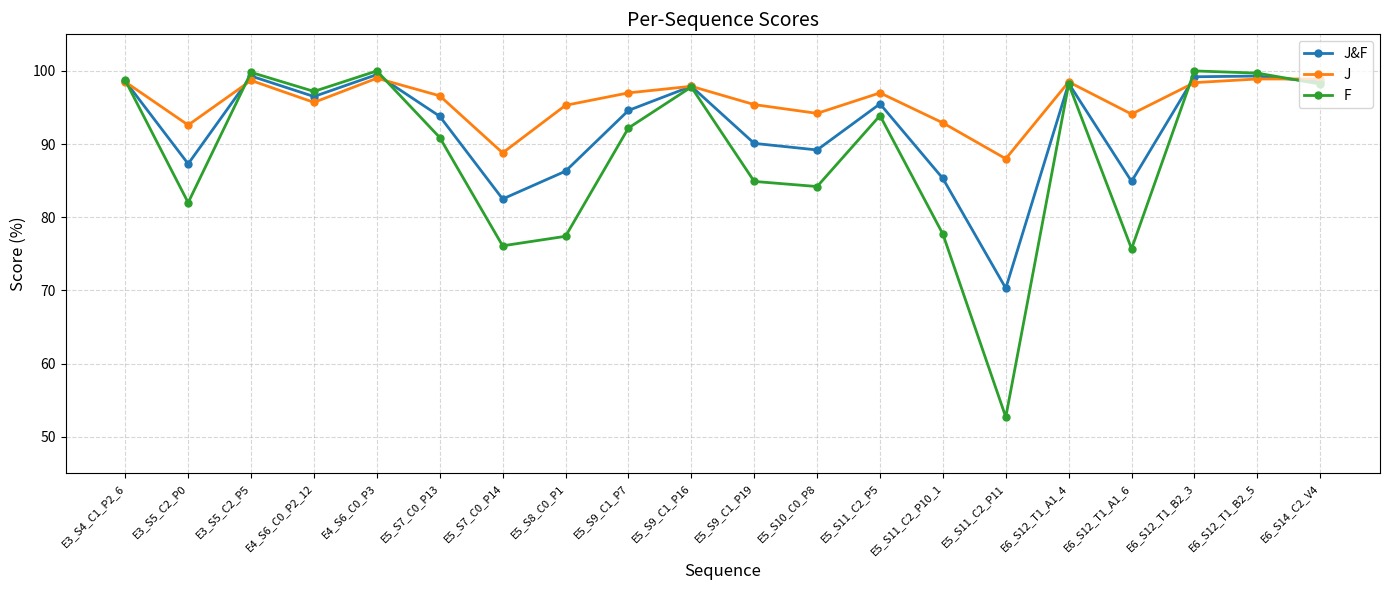

What are all the series names shown in the legend?

J&F, J, F